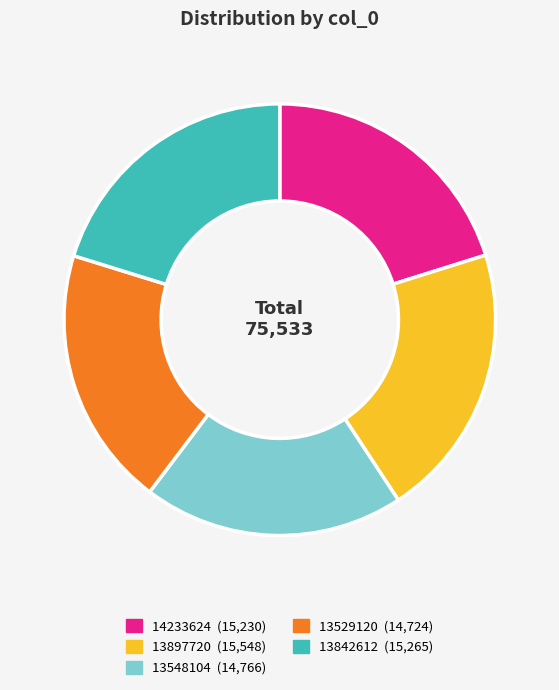

Do 13842612 and 13897720 together represent more than half of the pie?

No